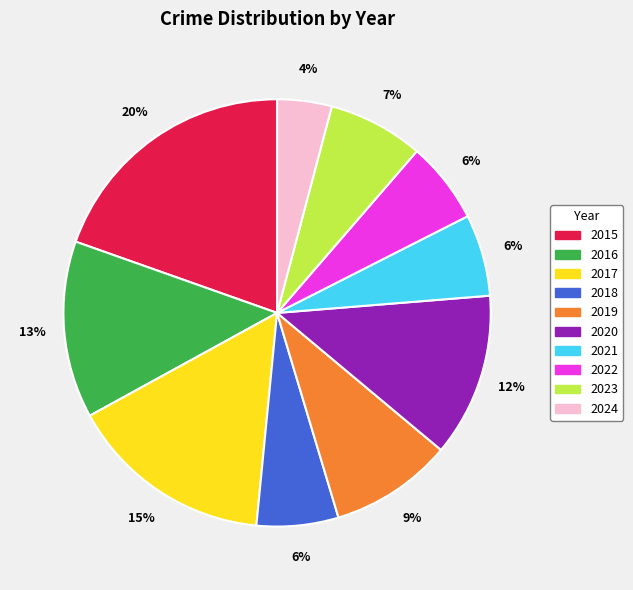

To the nearest percent, what is the difference between the 2020 and 2017 slice percentages?

3%